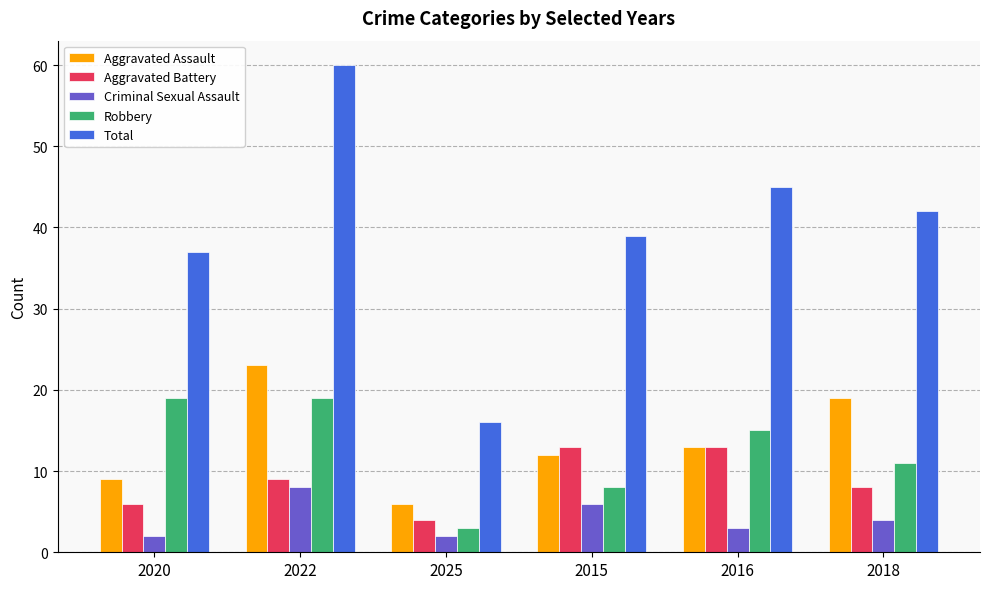

What value does the Aggravated Battery series have at 2018?

8